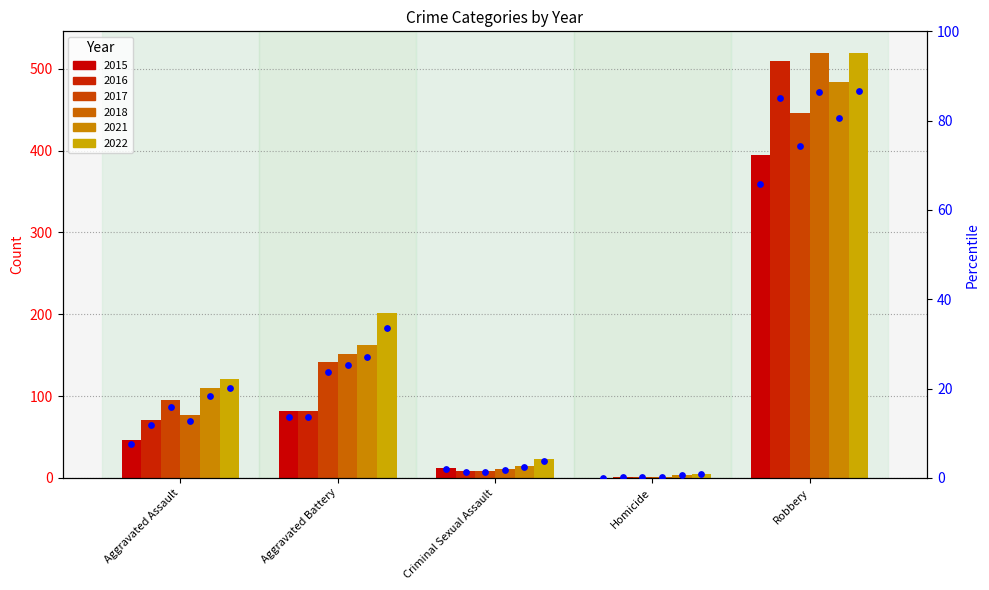

Which series reaches the minimum Y coordinate?

2015 percentile